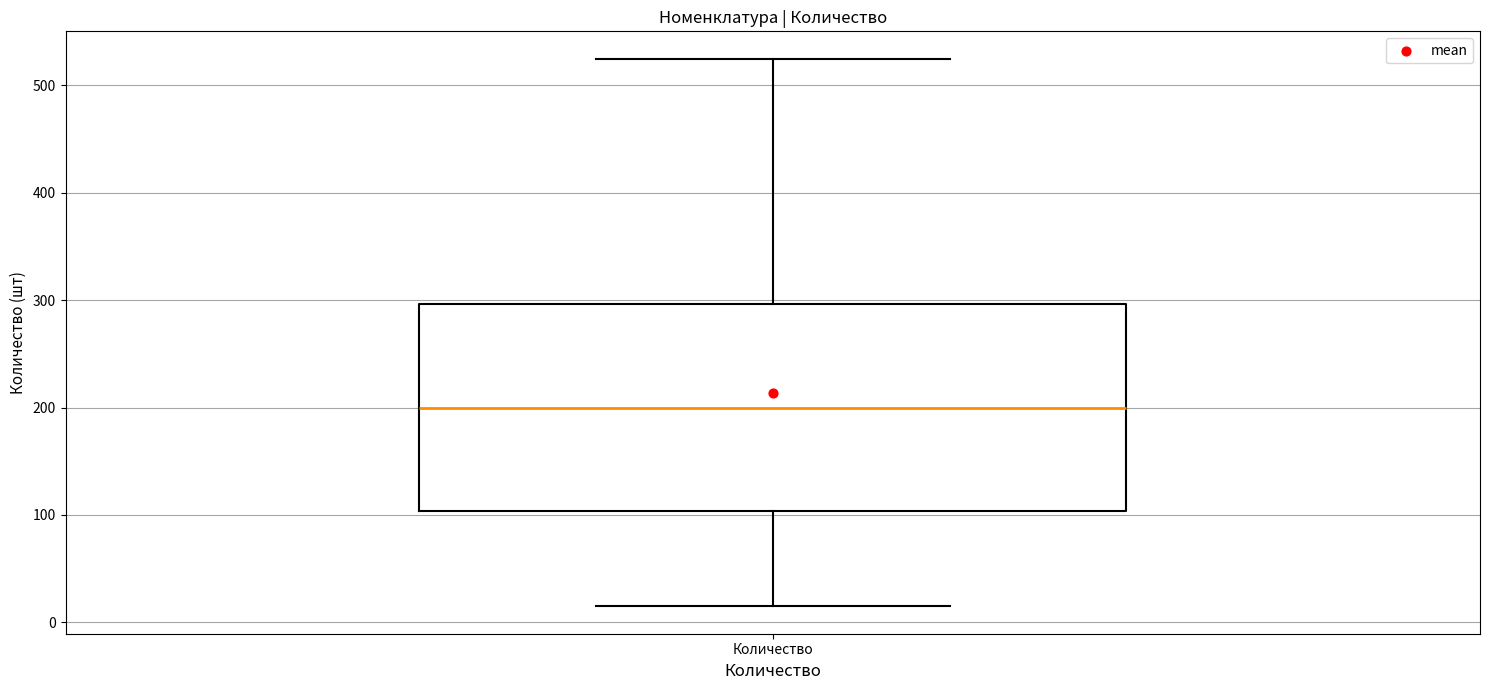

Where is the lower edge of the box for Количество on the y-axis? The values are not printed on the chart, so give them approximately, as read against the axis.

100